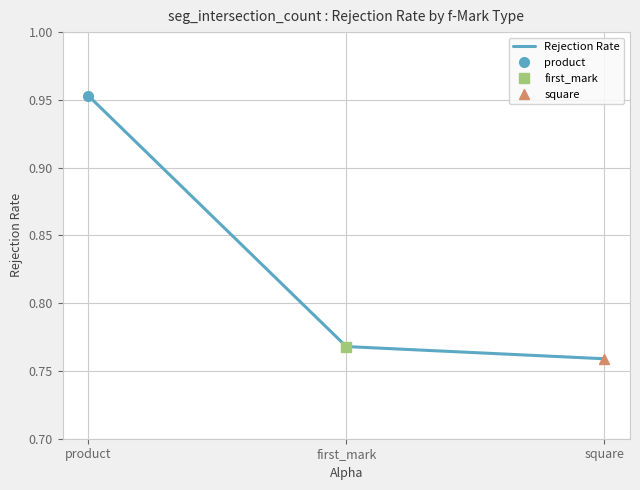

What is the change in value from product to first_mark?

-0.2